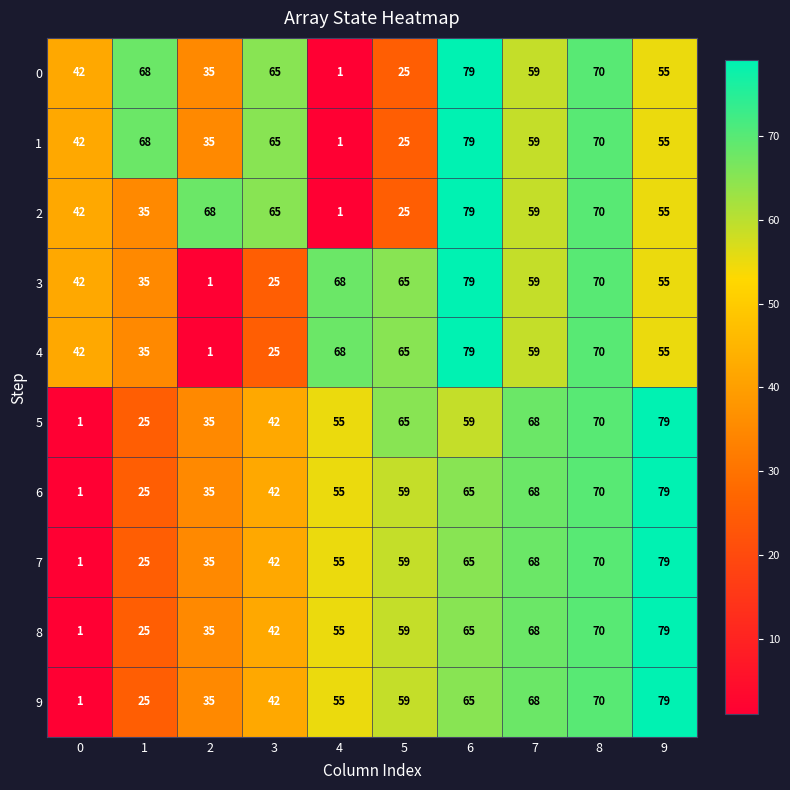

The 0 series shows 25 at 5. True or false?

True